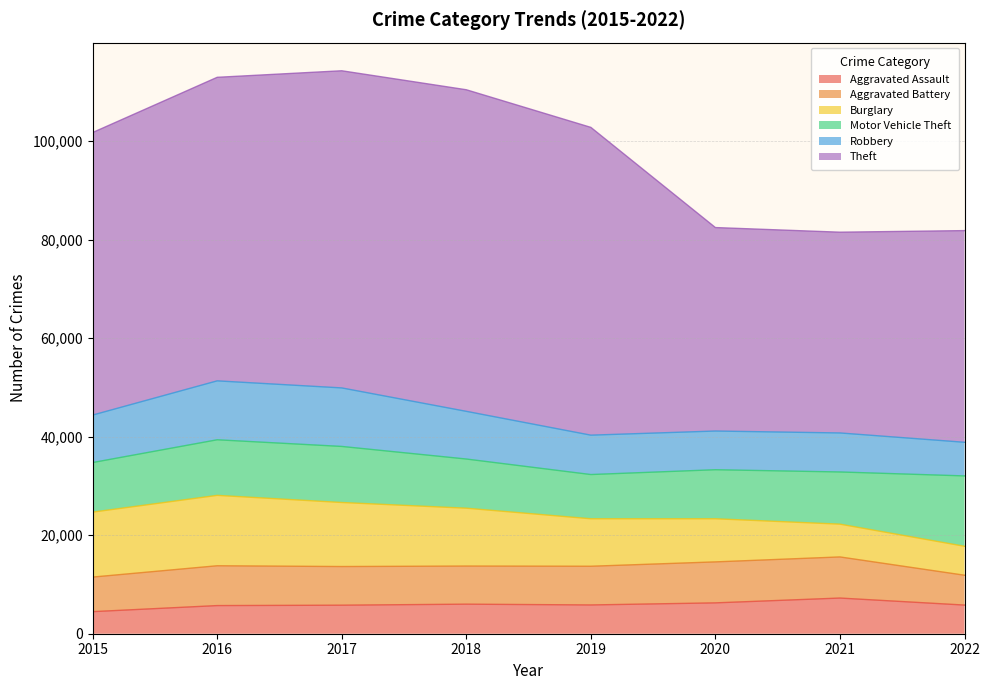

What is the difference between the highest and lowest values at 2015?

52870